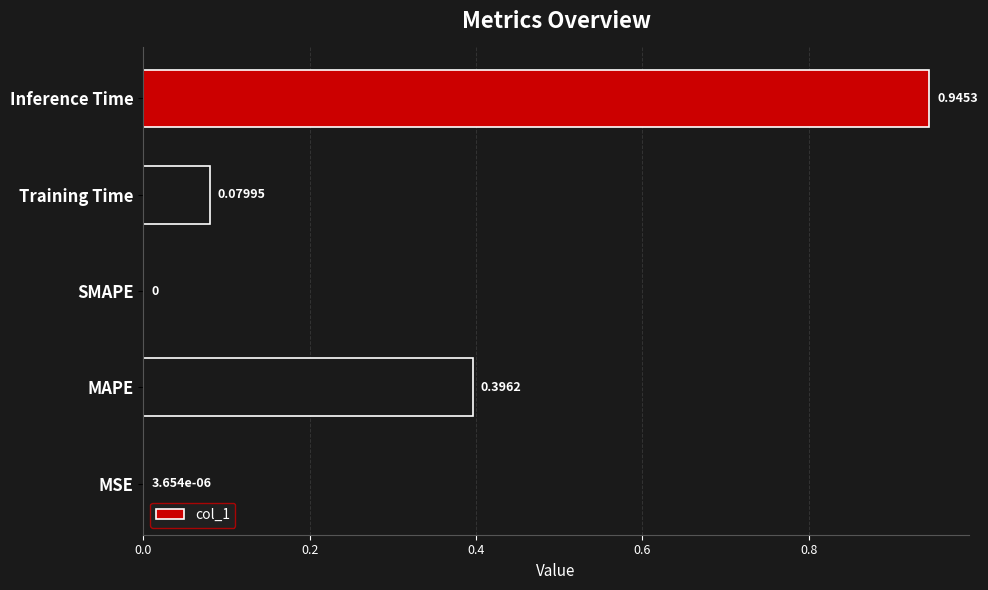

What is the sum of the values at Training Time and MAPE?

0.5